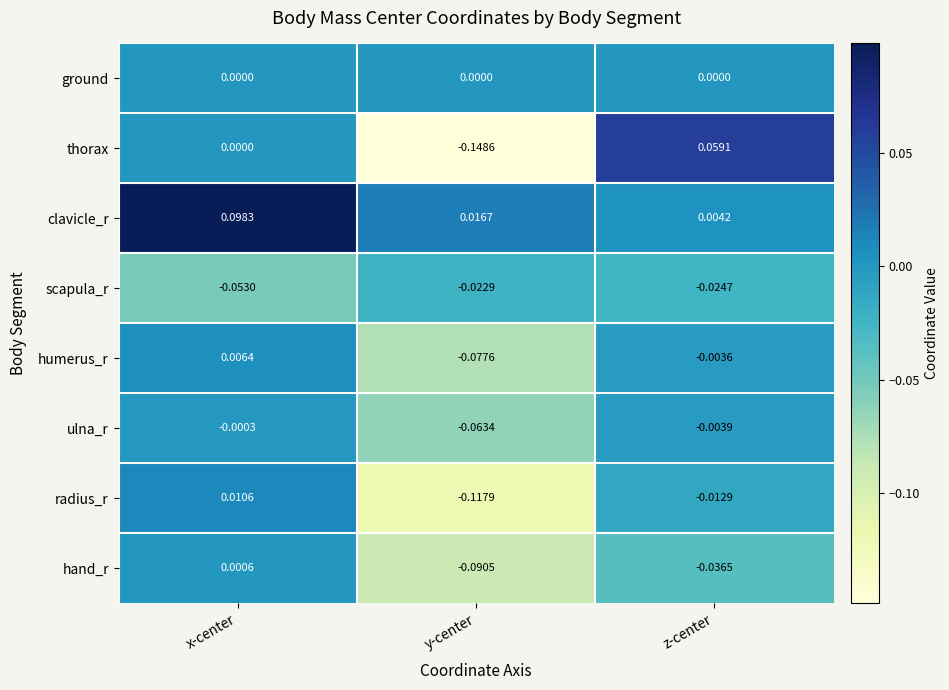

Between x-center and z-center, which series saw the biggest shift?

clavicle_r